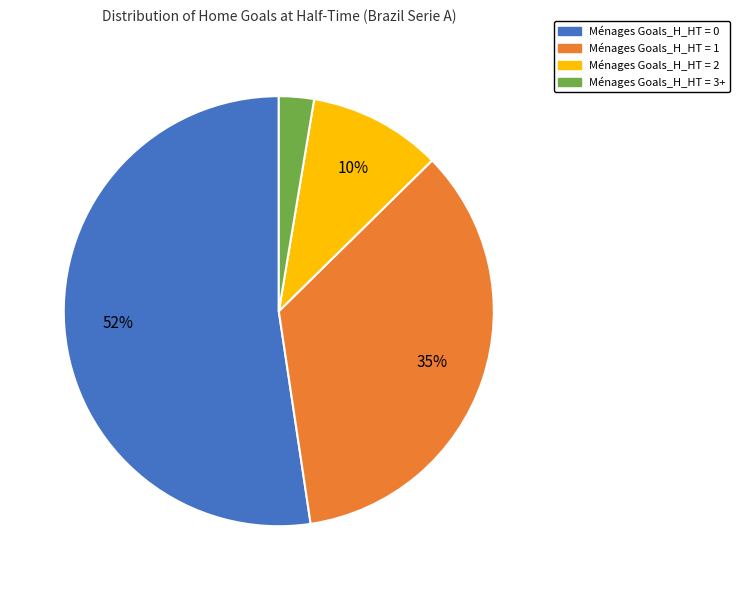

Is there a majority slice in this chart?

Yes